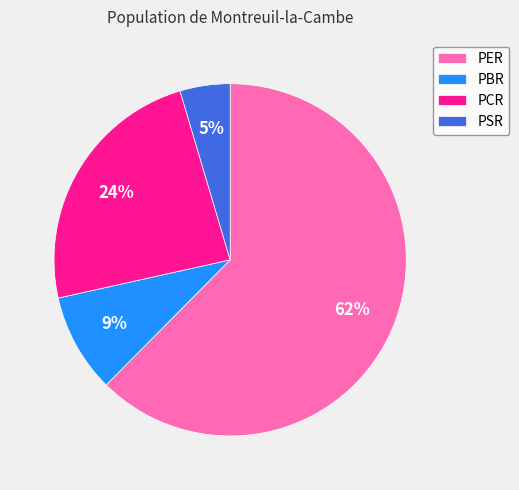

To the nearest percent, what is the average slice percentage?

25%